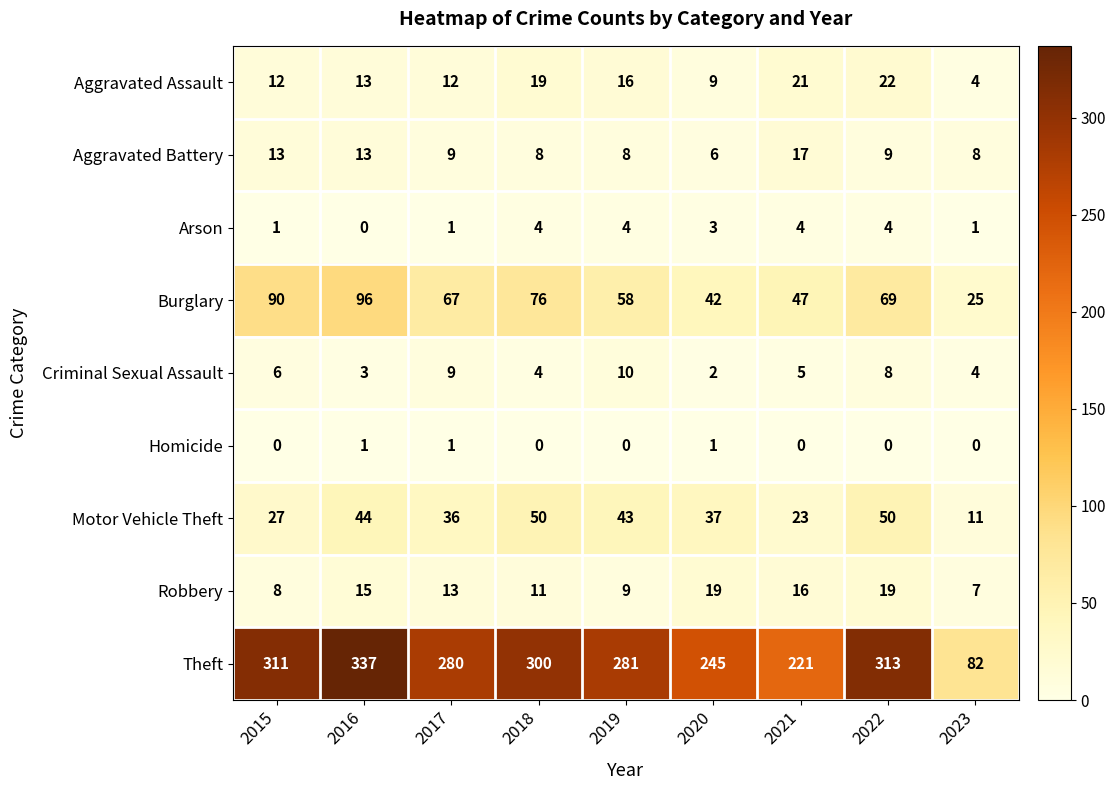

Count the Criminal Sexual Assault values in the range 4 to 8.

5